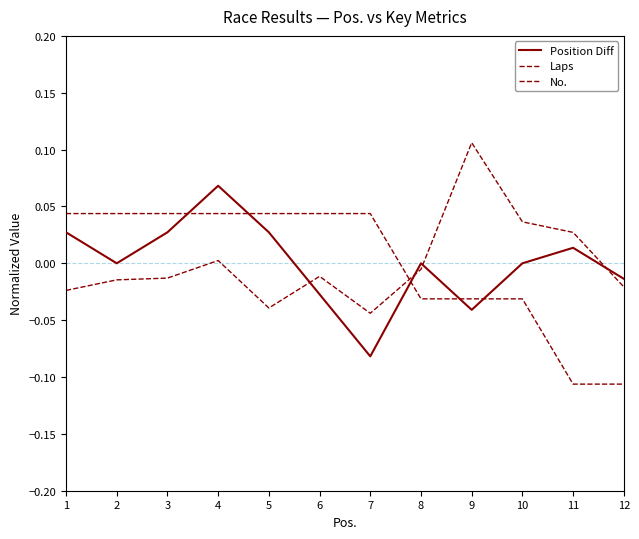

Does the chart have visible grid lines?

No